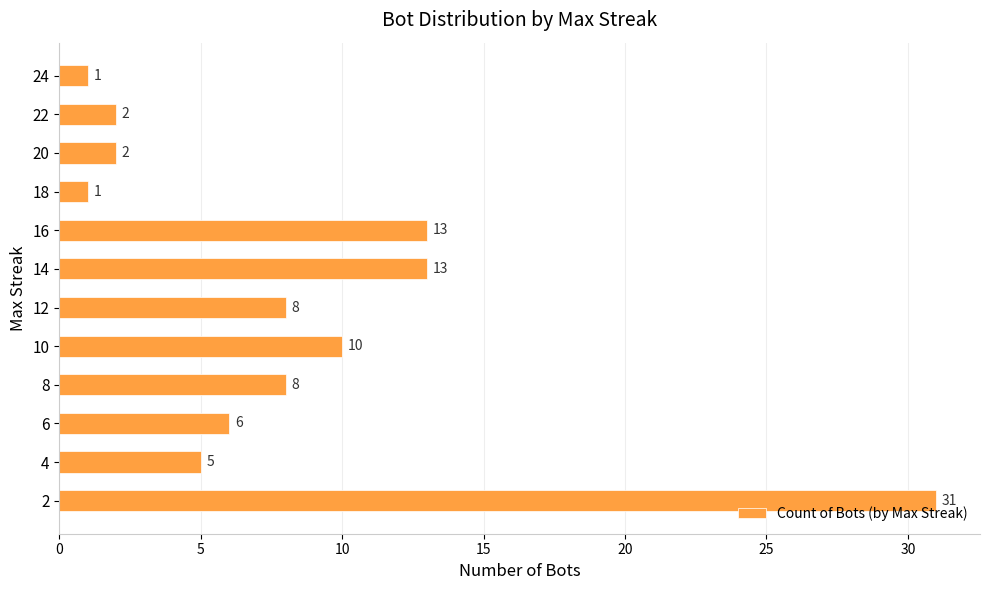

The value at 10 is 7. True or false?

False